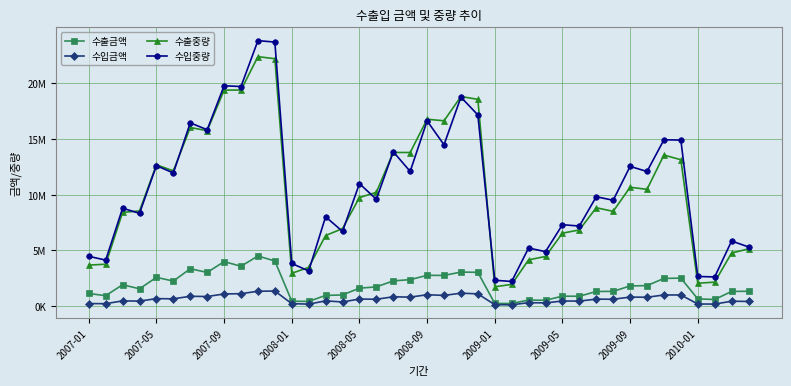

What are all the series names shown in the legend?

수출금액, 수입금액, 수출중량, 수입중량